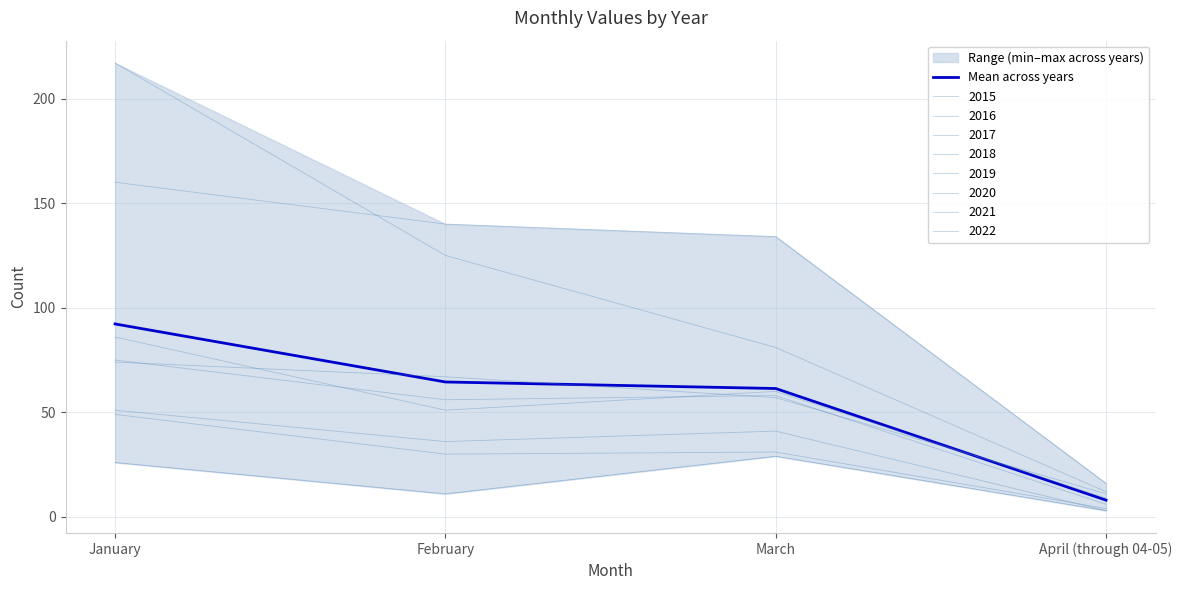

At which label is the value closest to 50?

March